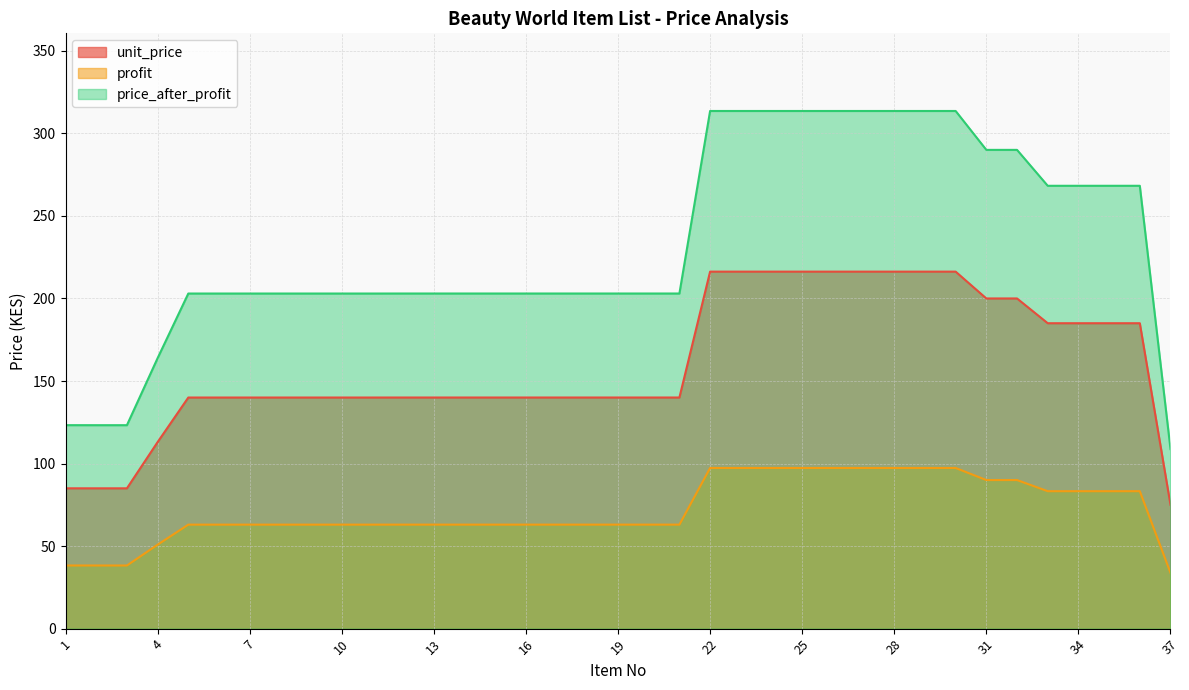

List the series in order of their overall mean, highest first.

price_after_profit, unit_price, profit